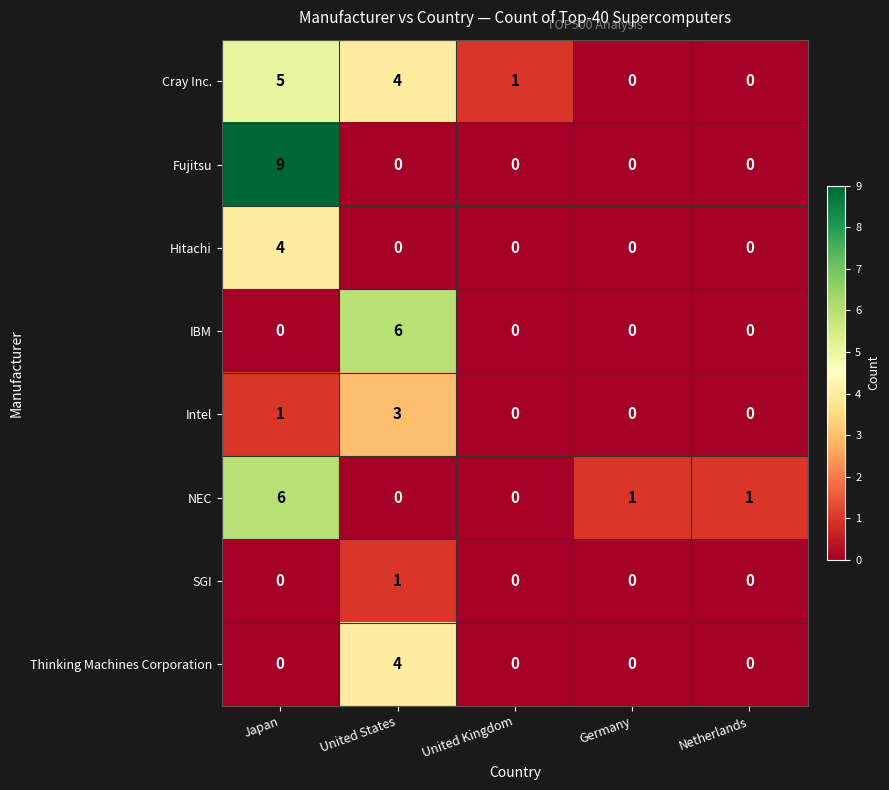

At how many categories does at least one series exceed 2?

2